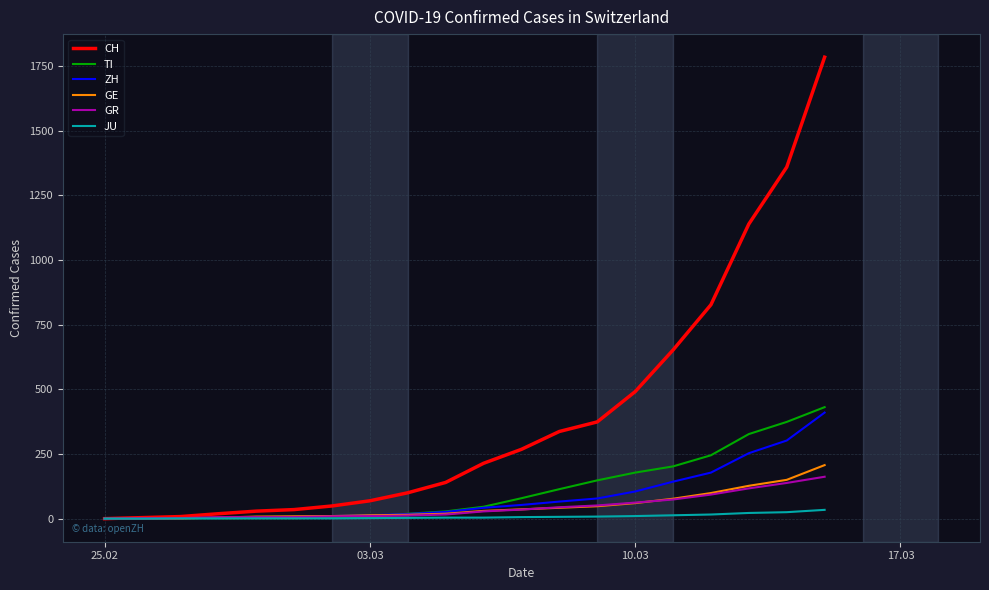

Which series has the largest total across all categories?

CH